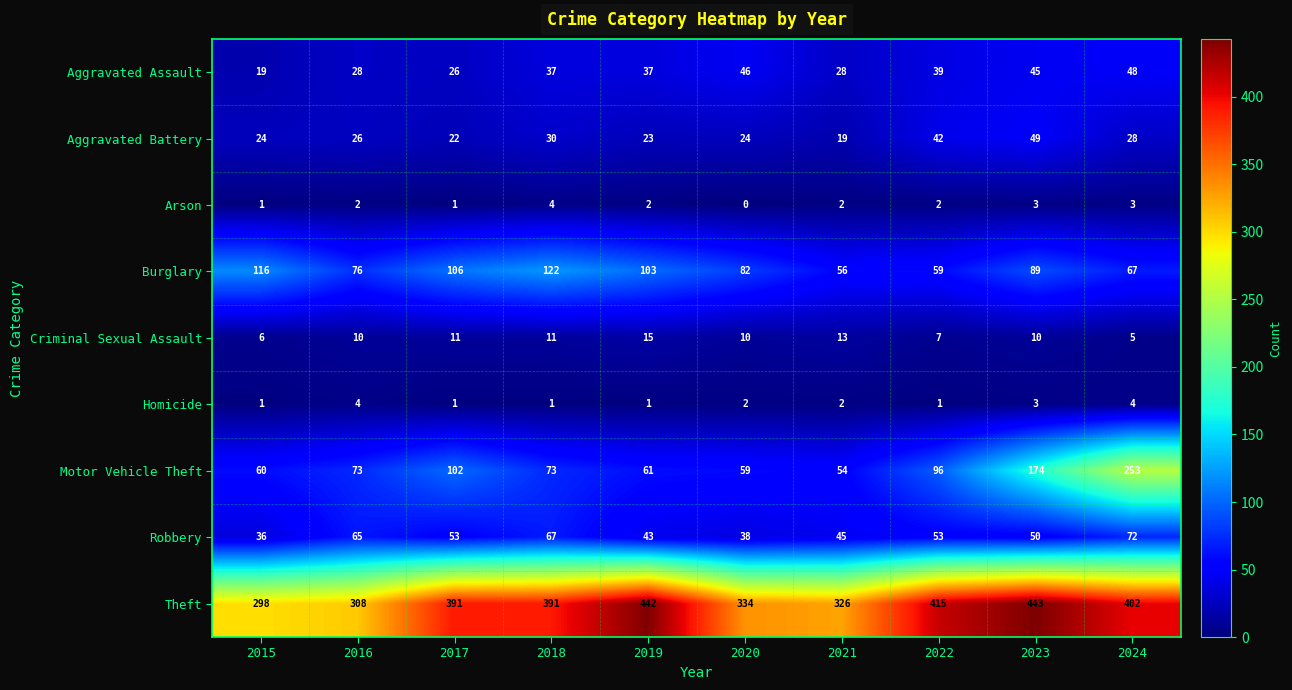

The Aggravated Assault series shows 45 at 2016. True or false?

False